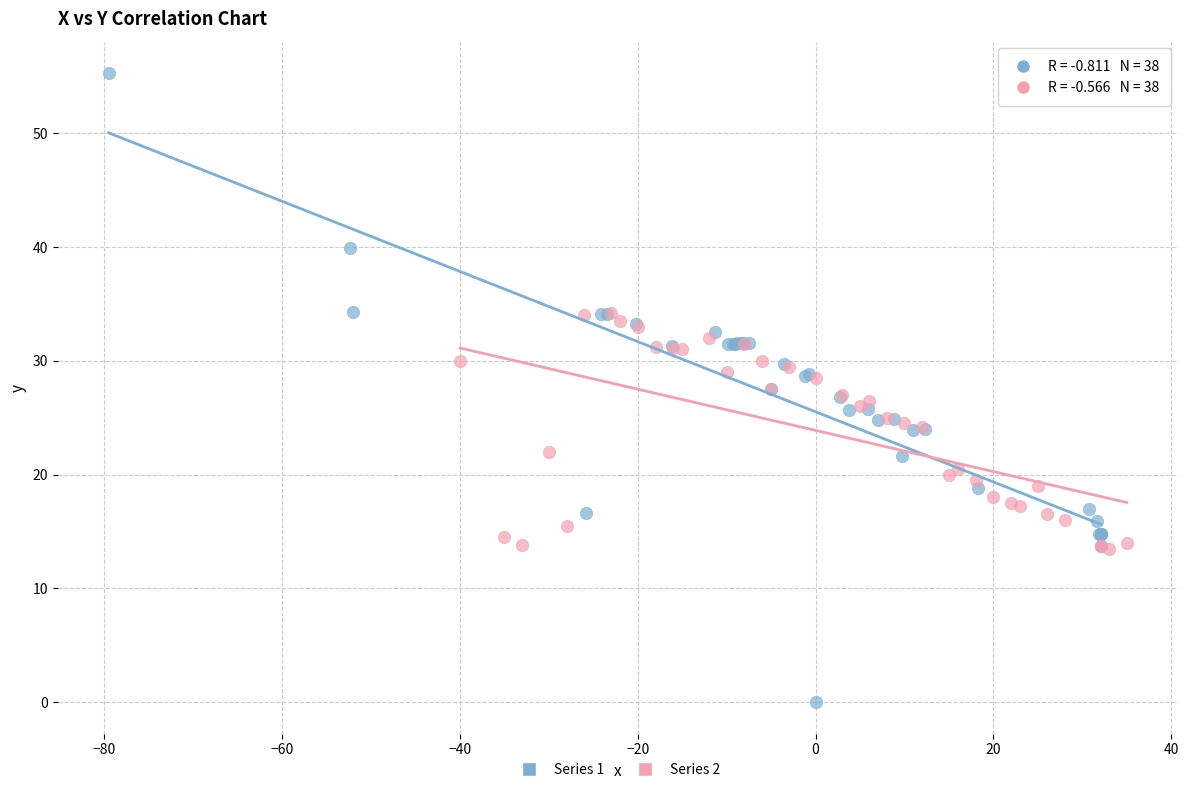

Which series contains the highest Y value?

Series 1